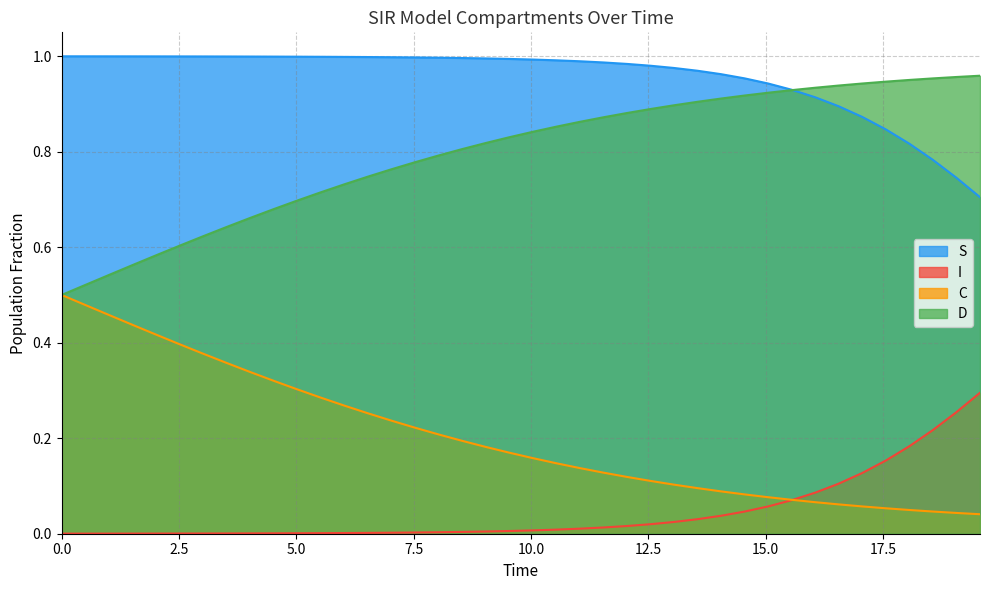

What is the highest value of the S series?

1.0